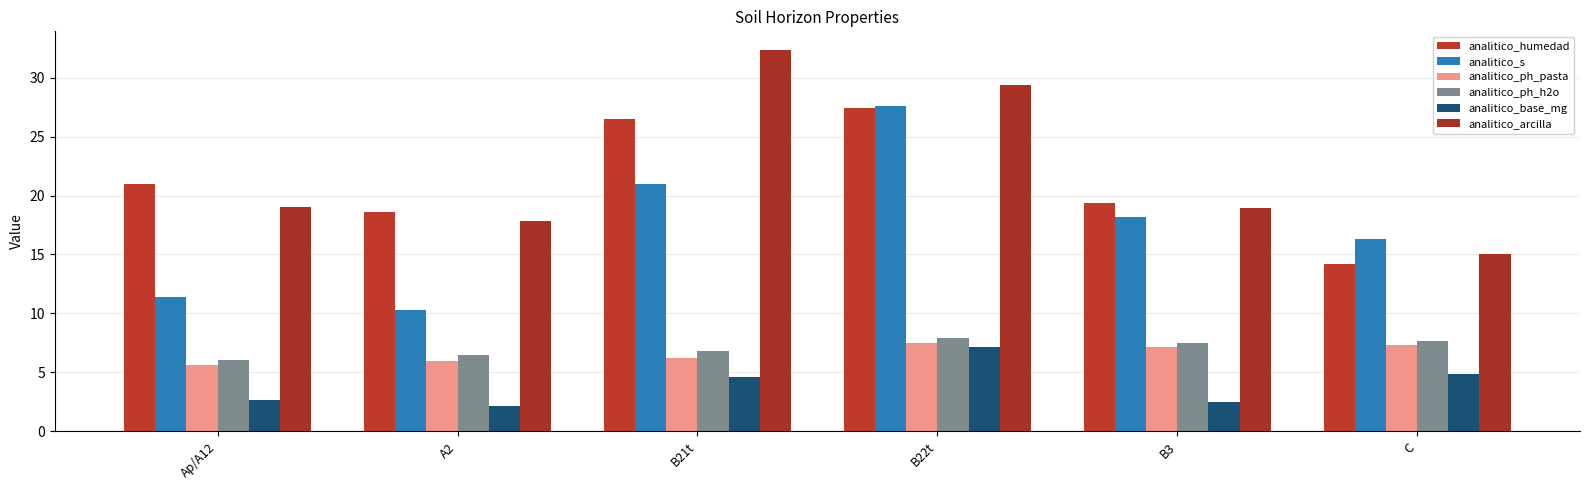

Count the number of categories in the chart.

6